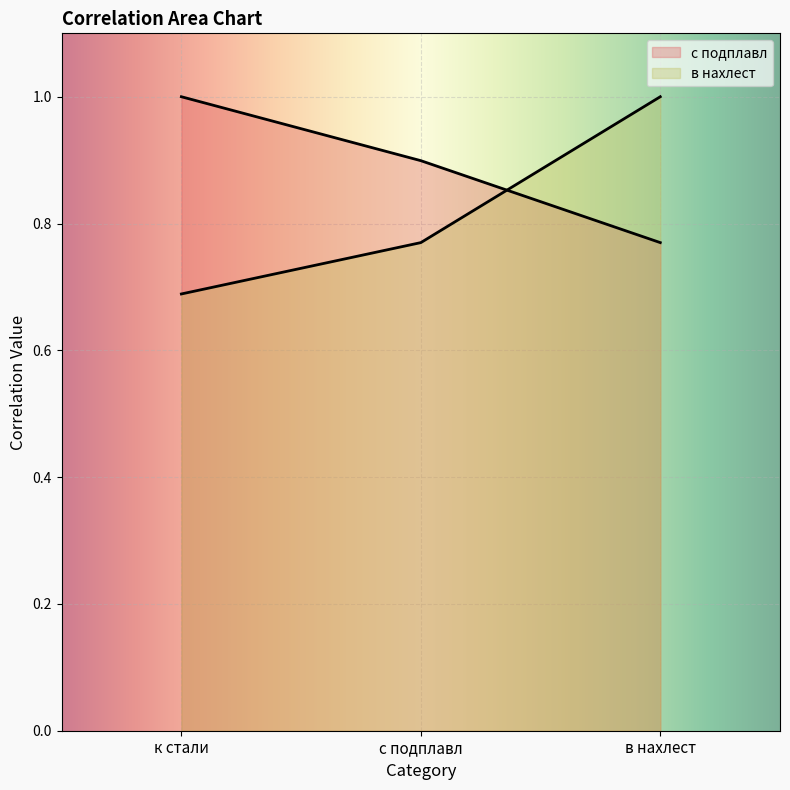

What is the label of the 3rd point from the left?

в нахлест